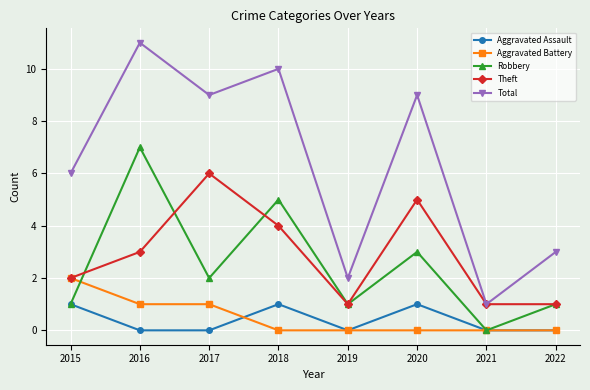

Rank the series at 2017 from lowest to highest value.

Aggravated Assault, Aggravated Battery, Robbery, Theft, Total